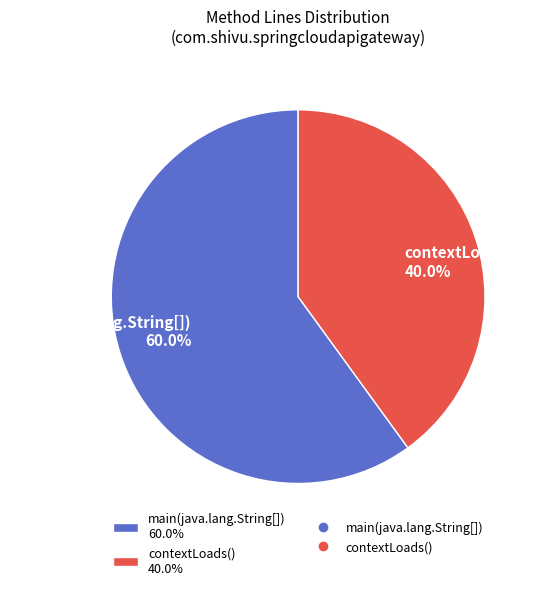

To the nearest percent, what is the average slice percentage?

50%